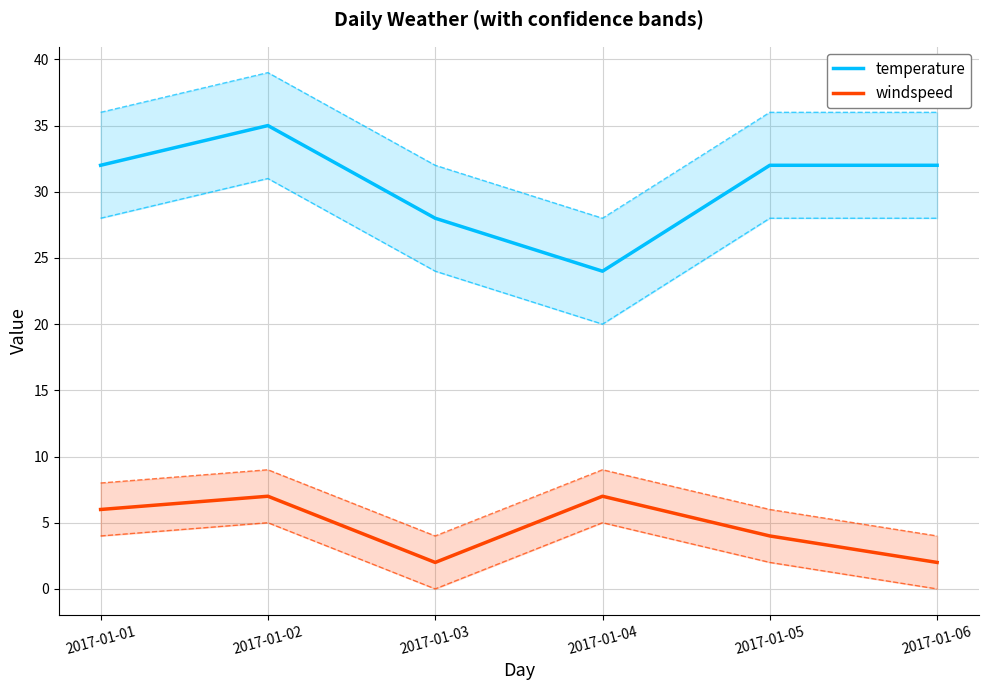

What value does the windspeed series have at 2017-01-04?

7